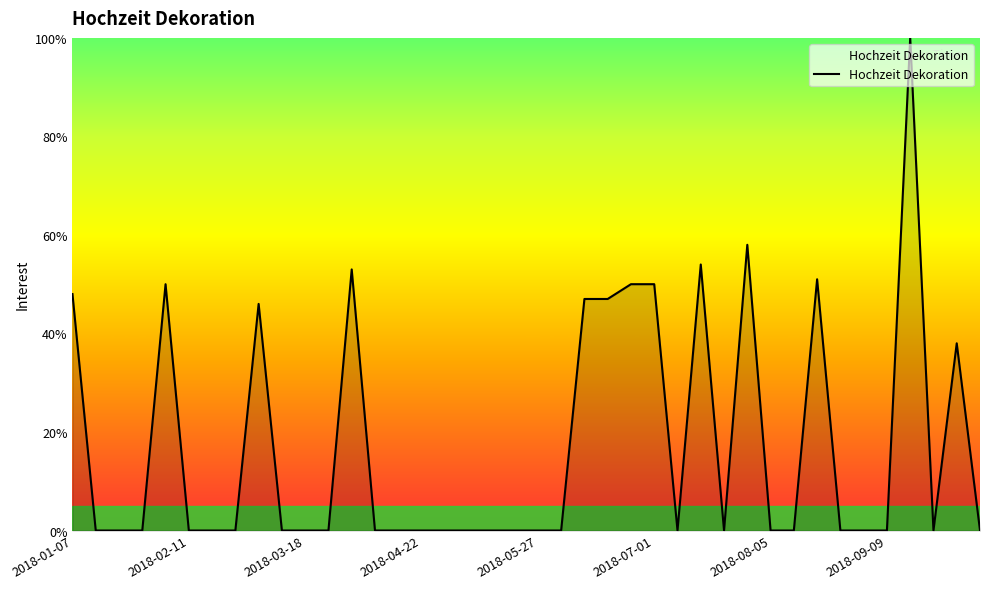

What is the greatest value displayed?

100